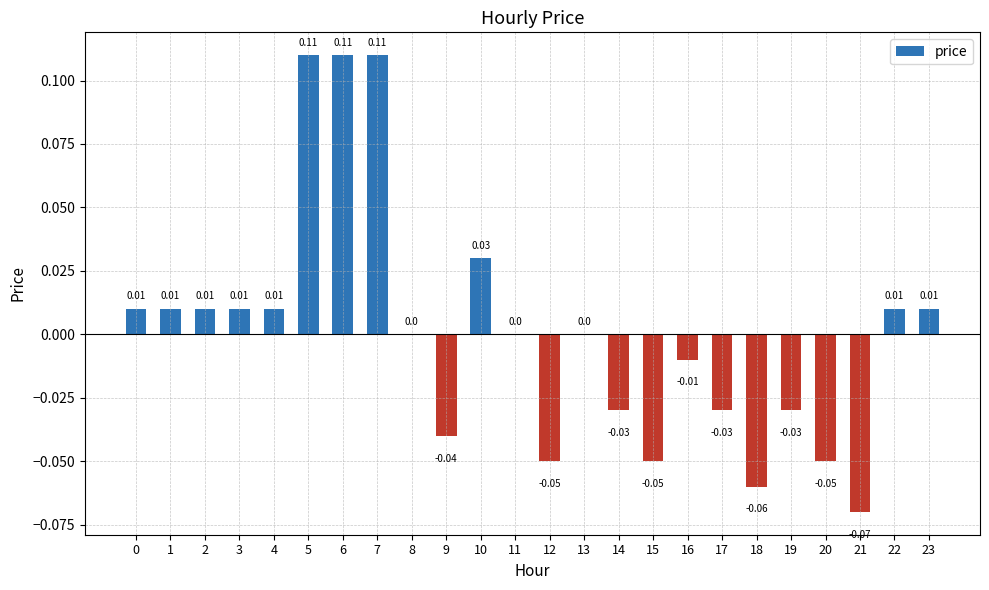

Which has a higher value, 15 or 13?

13